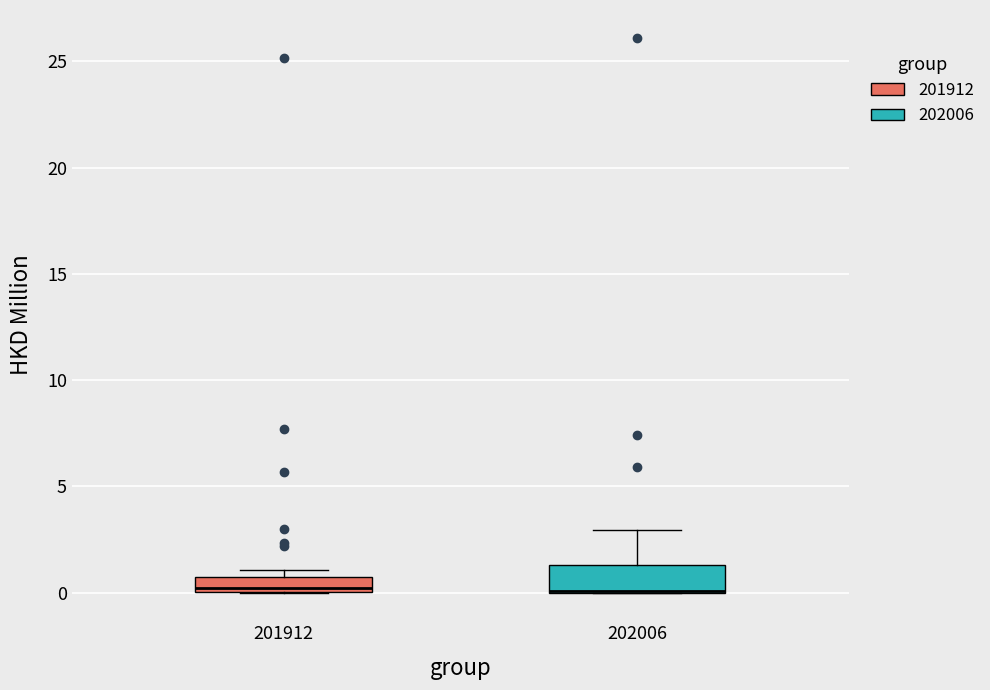

Comparing the boxes themselves (not the whiskers), which one is the tallest?

202006